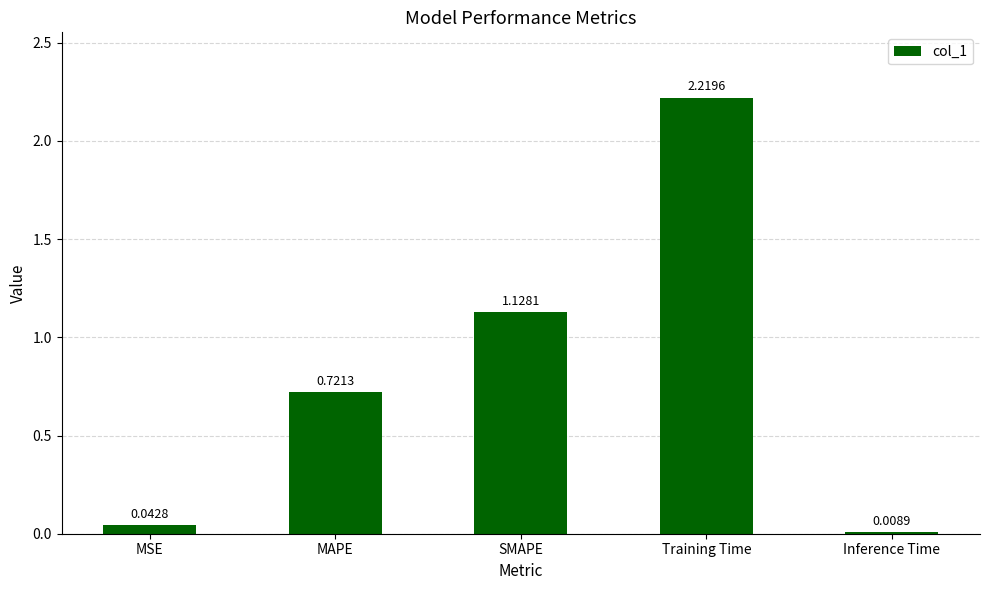

Which label corresponds to the smallest value in the chart?

Inference Time